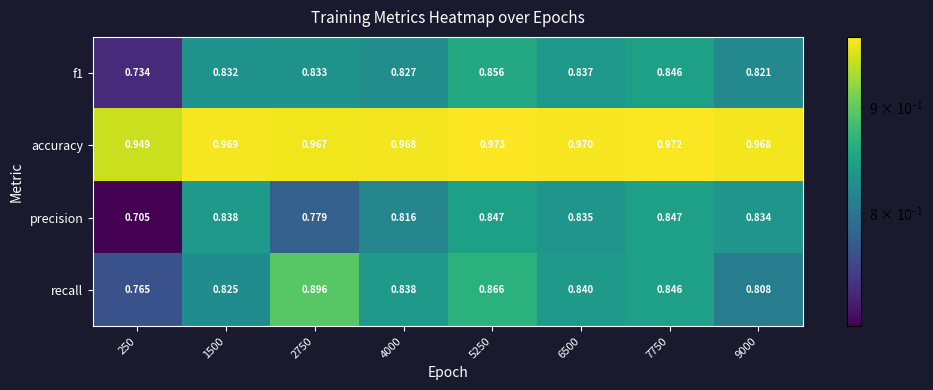

Which series has the largest total across all categories?

accuracy